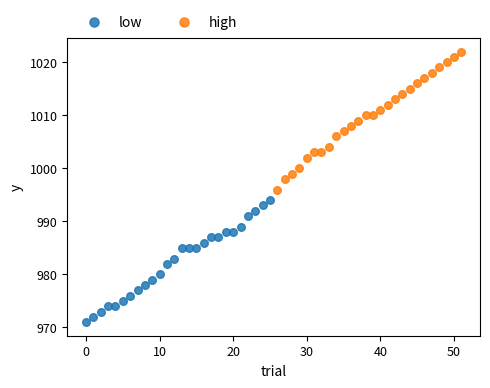

Which series contains the lowest Y value?

low